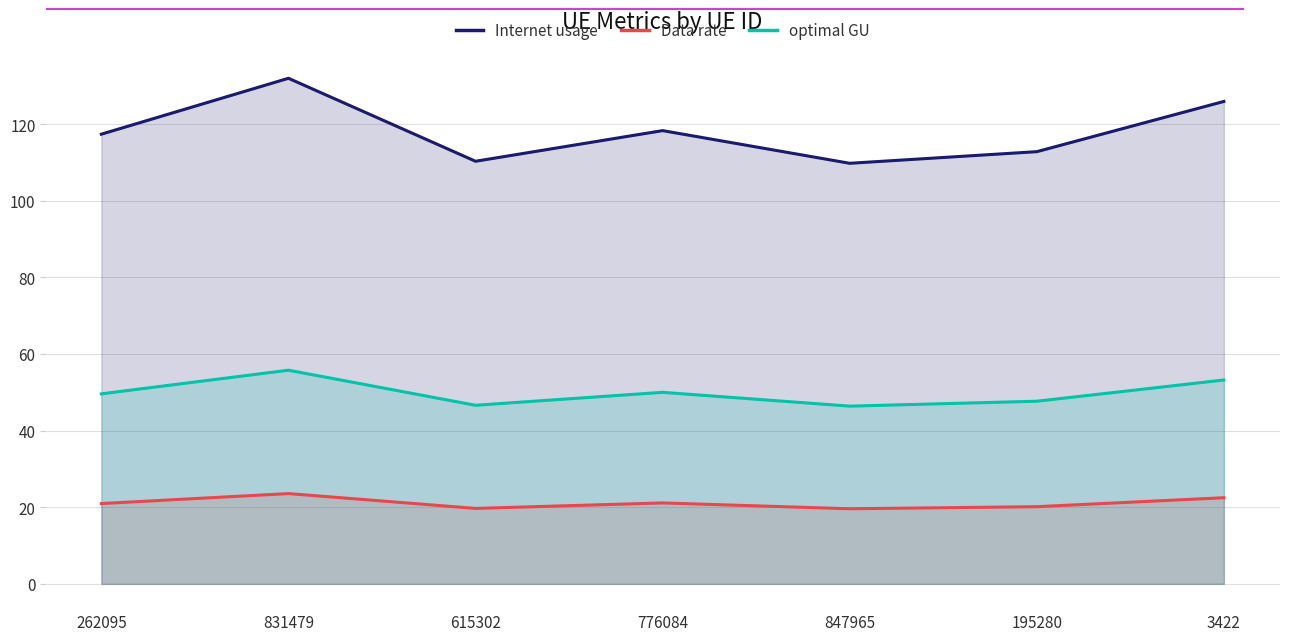

Is it true that optimal GU equals 80.5 at 615302?

False